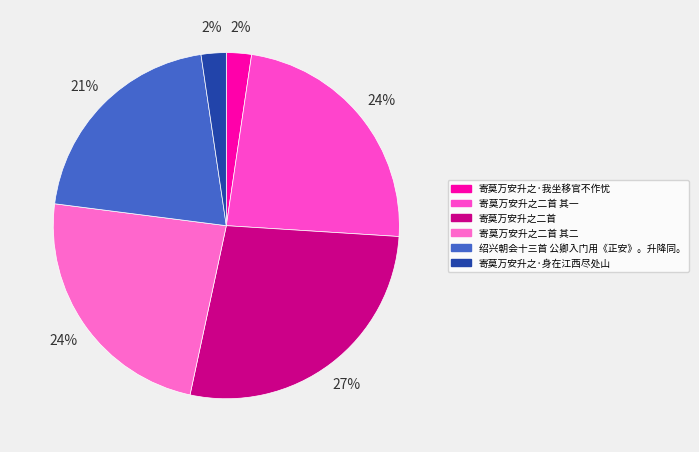

Rank the categories by value from lowest to highest.

寄莫万安升之·身在江西尽处山, 寄莫万安升之·我坐移官不作忧, 绍兴朝会十三首 公卿入门用《正安》。升降同。, 寄莫万安升之二首 其二, 寄莫万安升之二首 其一, 寄莫万安升之二首